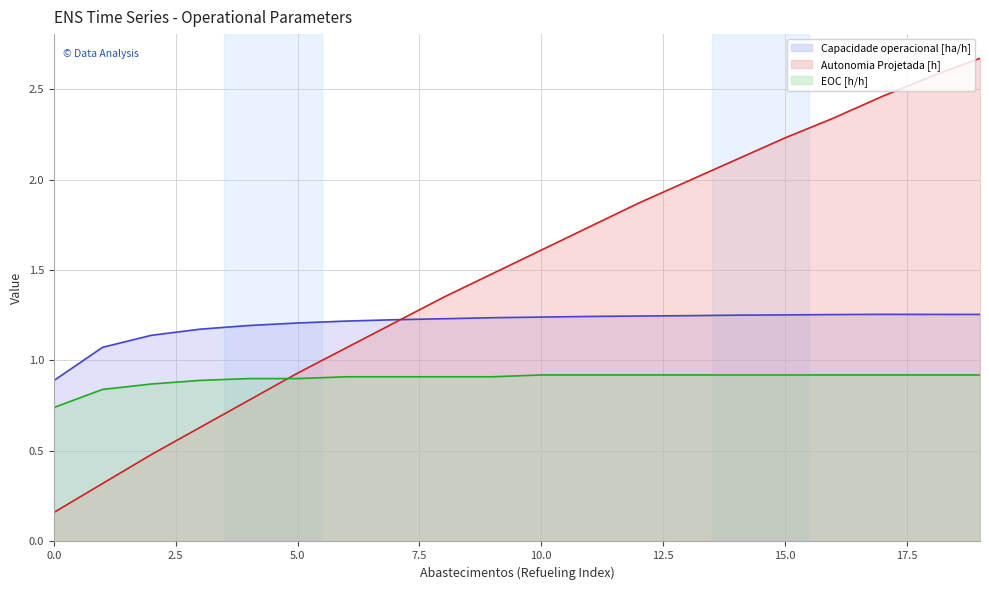

List the series in order of their overall mean, highest first.

Autonomia Projetada [h] (line), Capacidade operacional [ha/h] (line), EOC [h/h] (line)